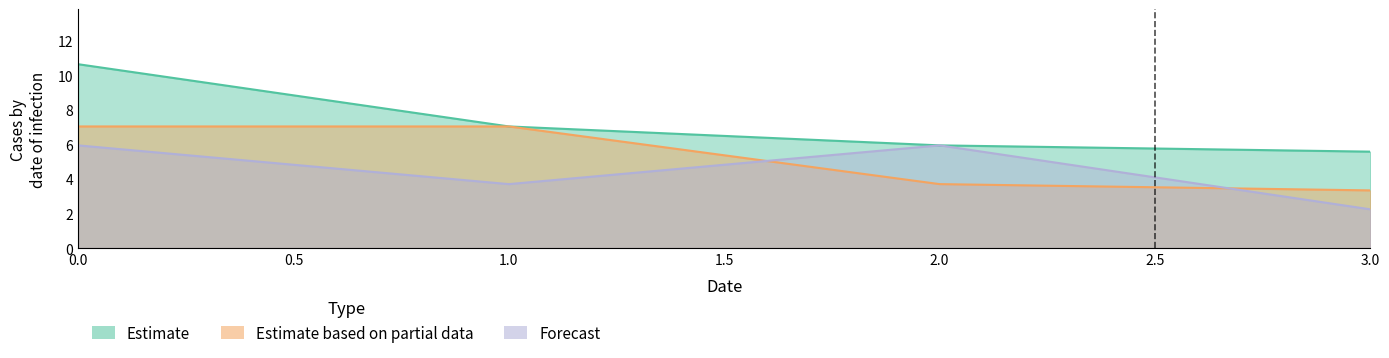

Count the Estimate values in the range 5 to 10.

3